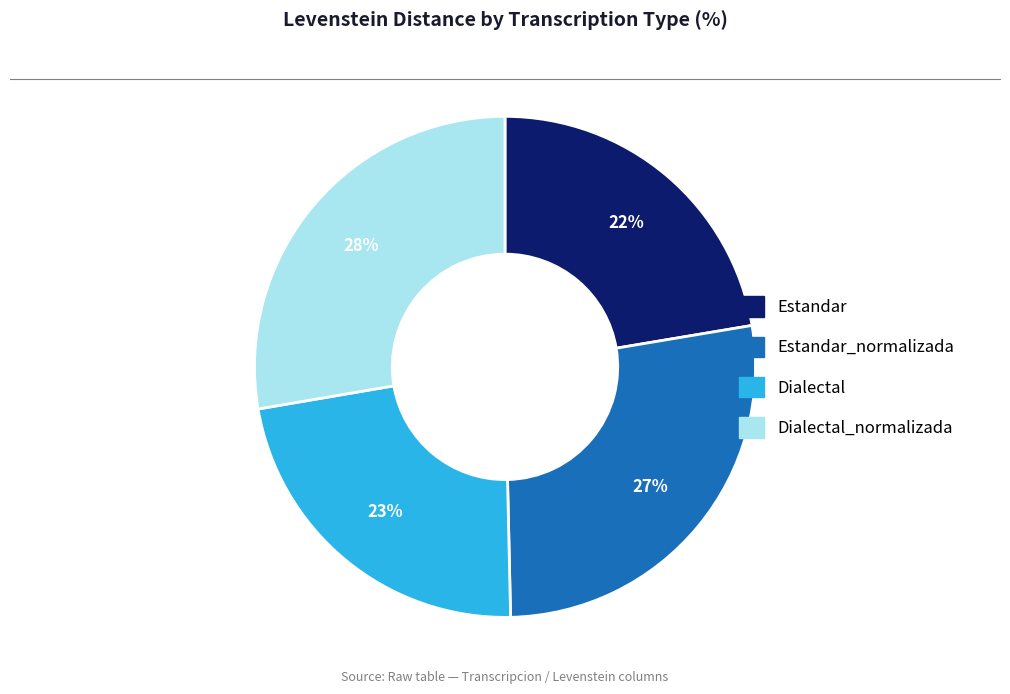

To the nearest percent, what is the average slice percentage?

25%